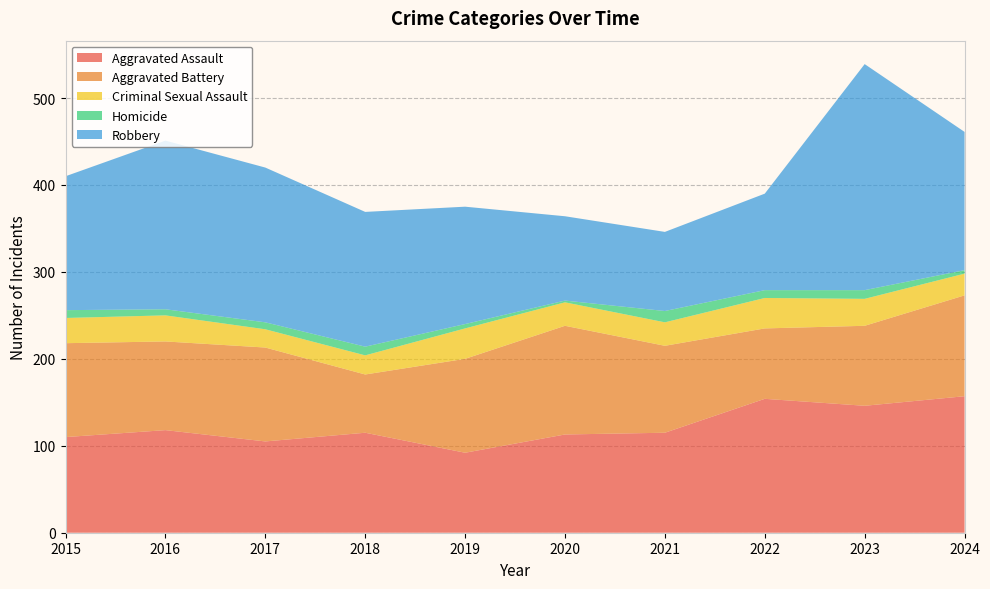

Reading left to right, list all the values displayed in this chart.

Aggravated Assault: 110	118	105	115	92	113	115	154	146	157
Aggravated Battery: 108	102	108	67	108	125	100	81	92	116
Criminal Sexual Assault: 29	30	21	22	35	27	27	35	31	25
Homicide: 9	7	8	10	5	2	13	9	10	4
Robbery: 154	194	178	155	135	97	91	111	260	159